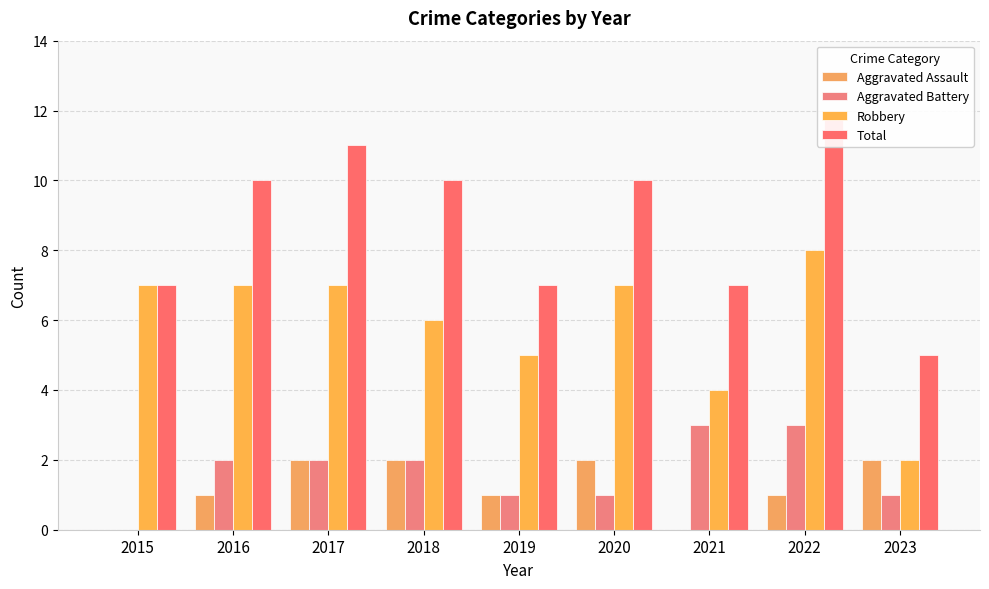

At which label does Aggravated Battery reach its peak?

2021